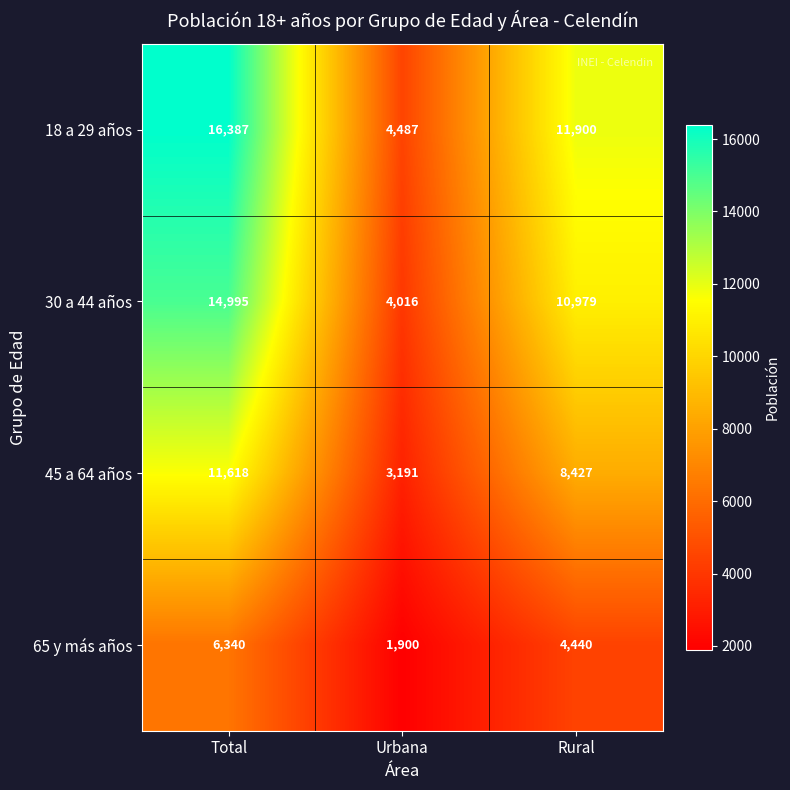

What is the greatest value displayed?

16387